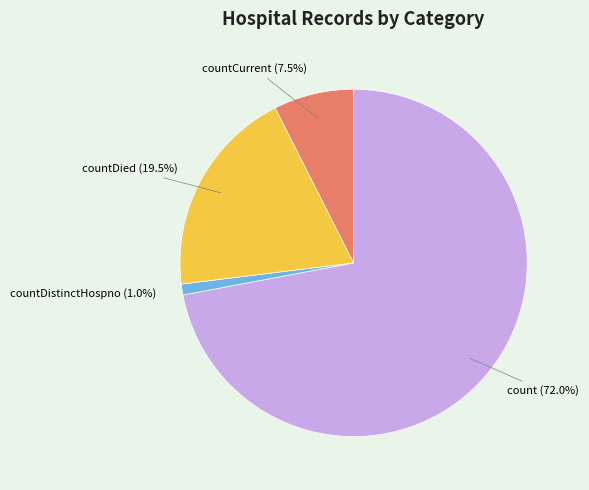

How many segments does this pie chart have?

4